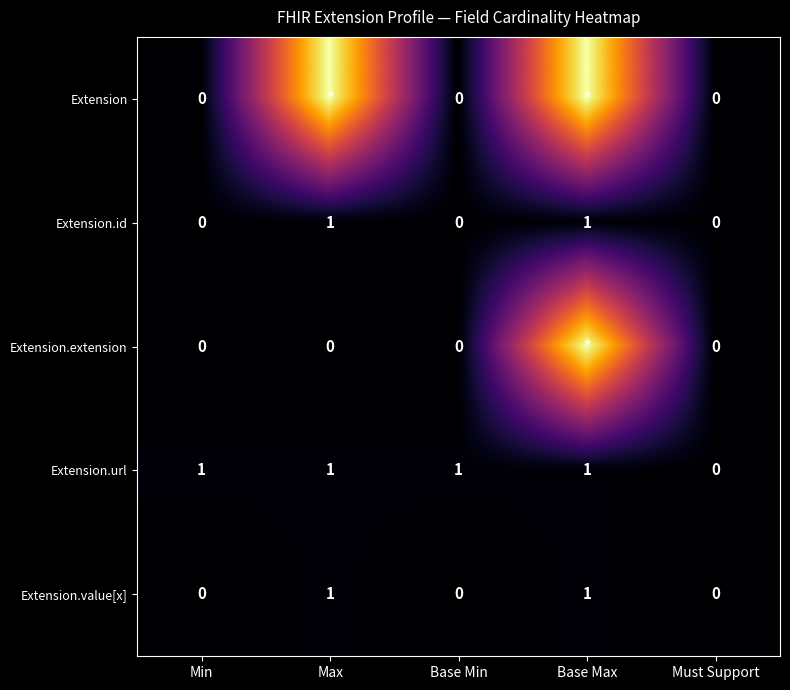

Count the number of data series in this chart.

5